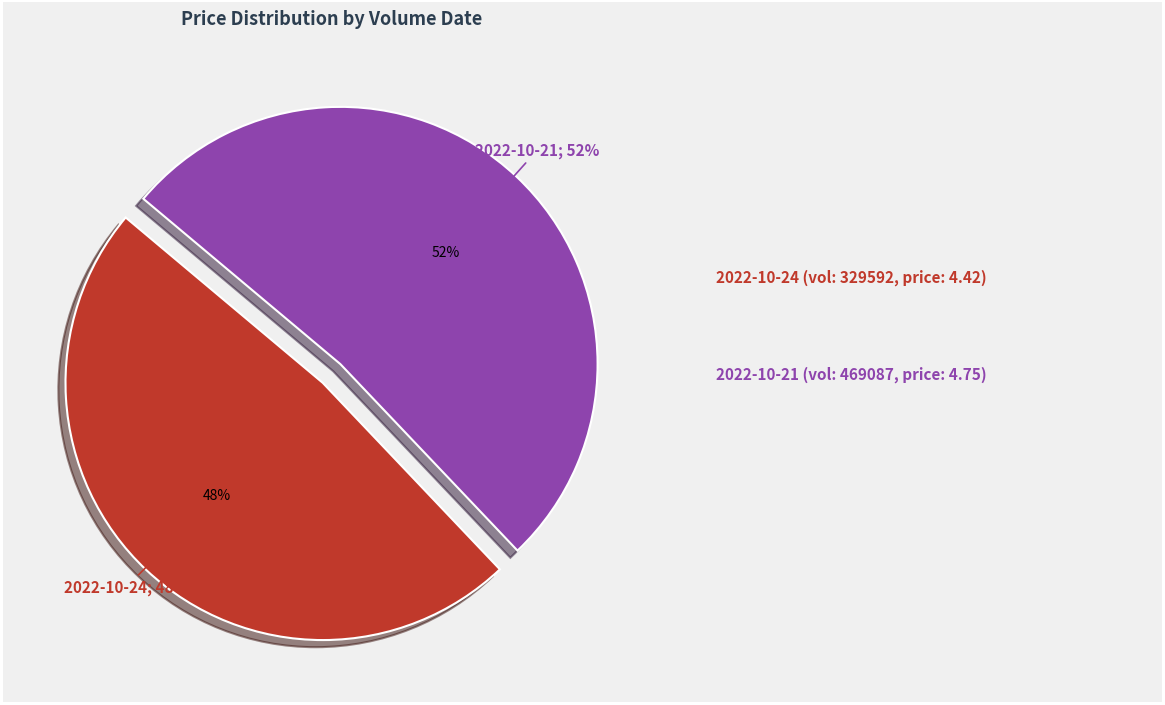

Between 329592 and 469087, which is larger?

469087